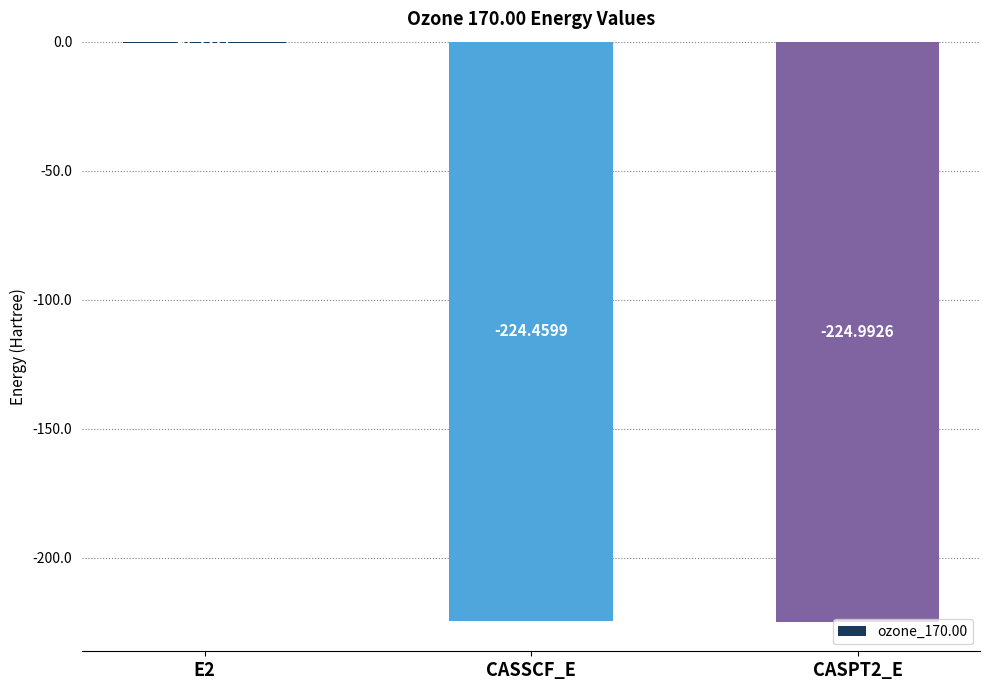

What is the sum of the values at E2 and CASPT2_E?

-225.5